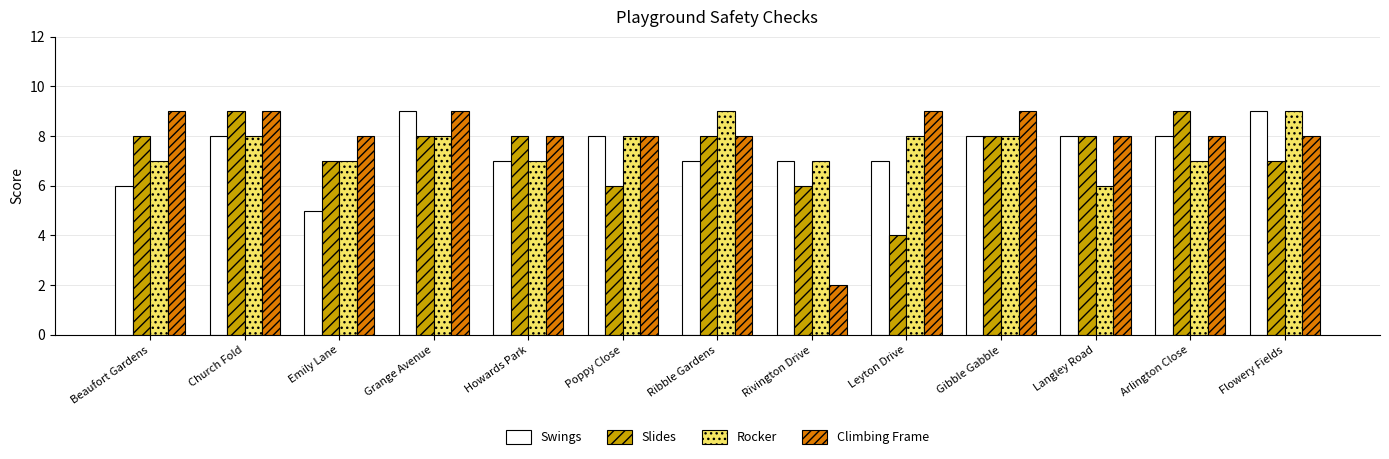

How many bars are there in each group?

4